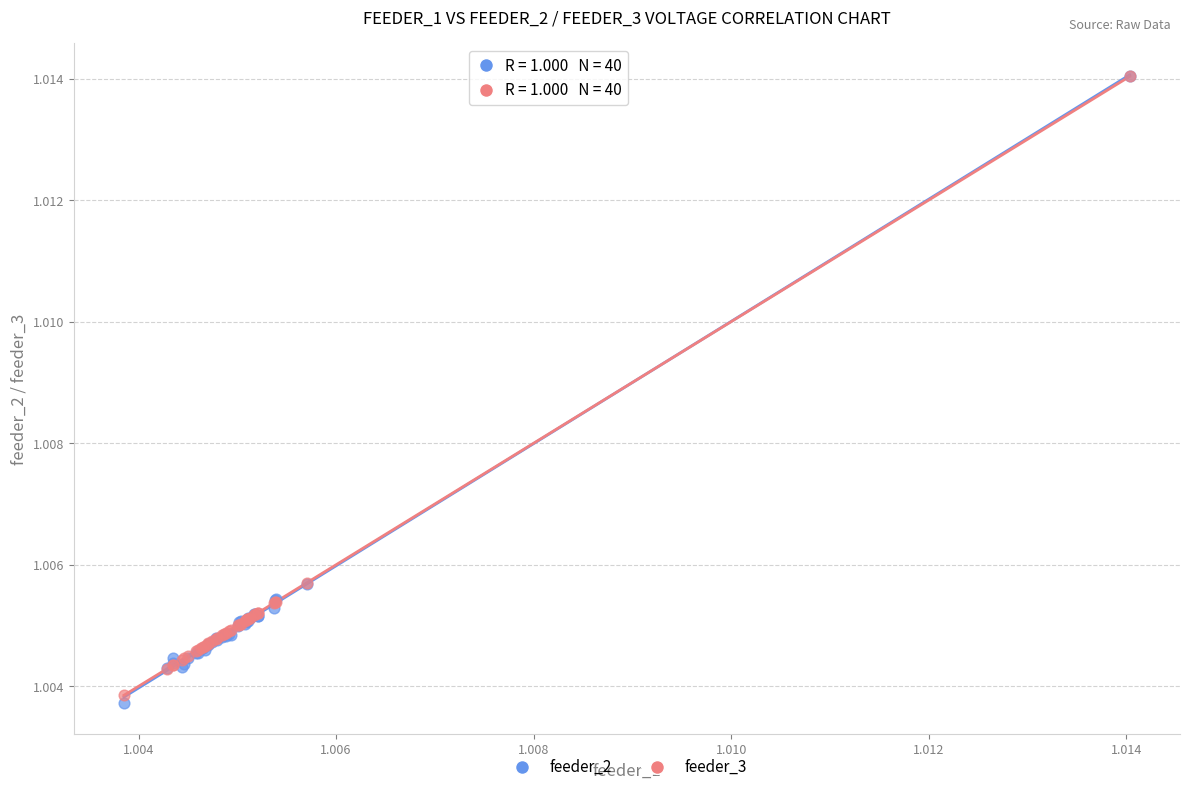

Which series has the largest Y range (max minus min)?

feeder_2